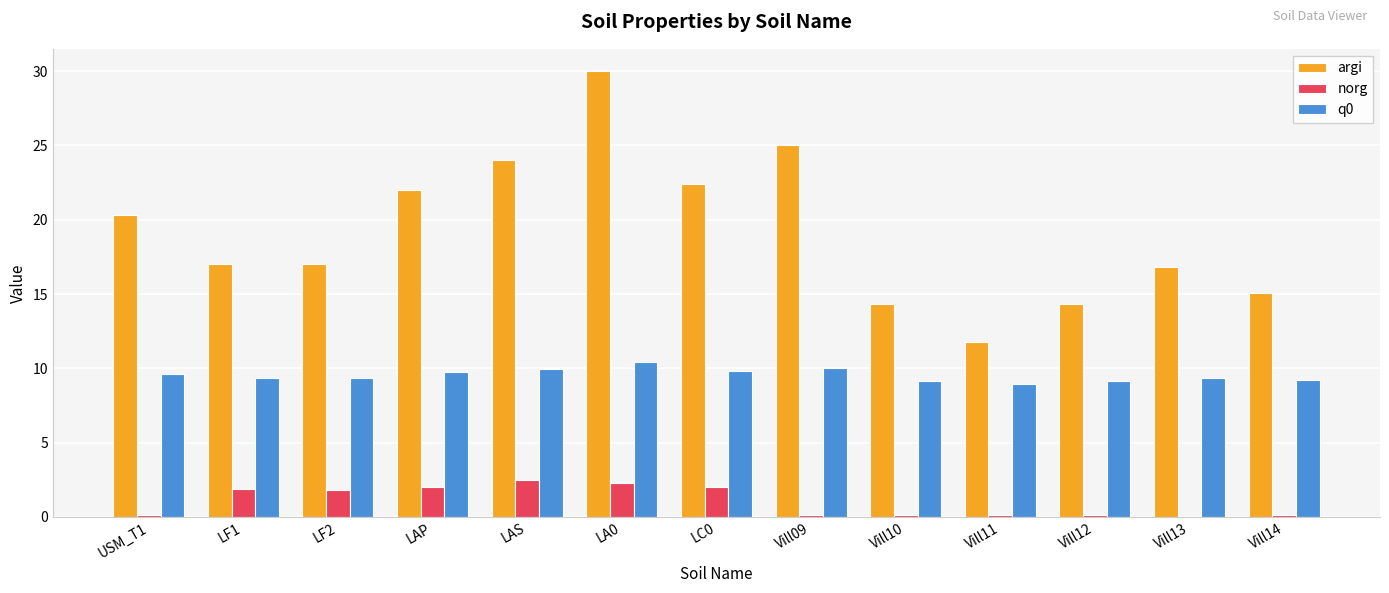

What is the greatest value displayed?

30.0